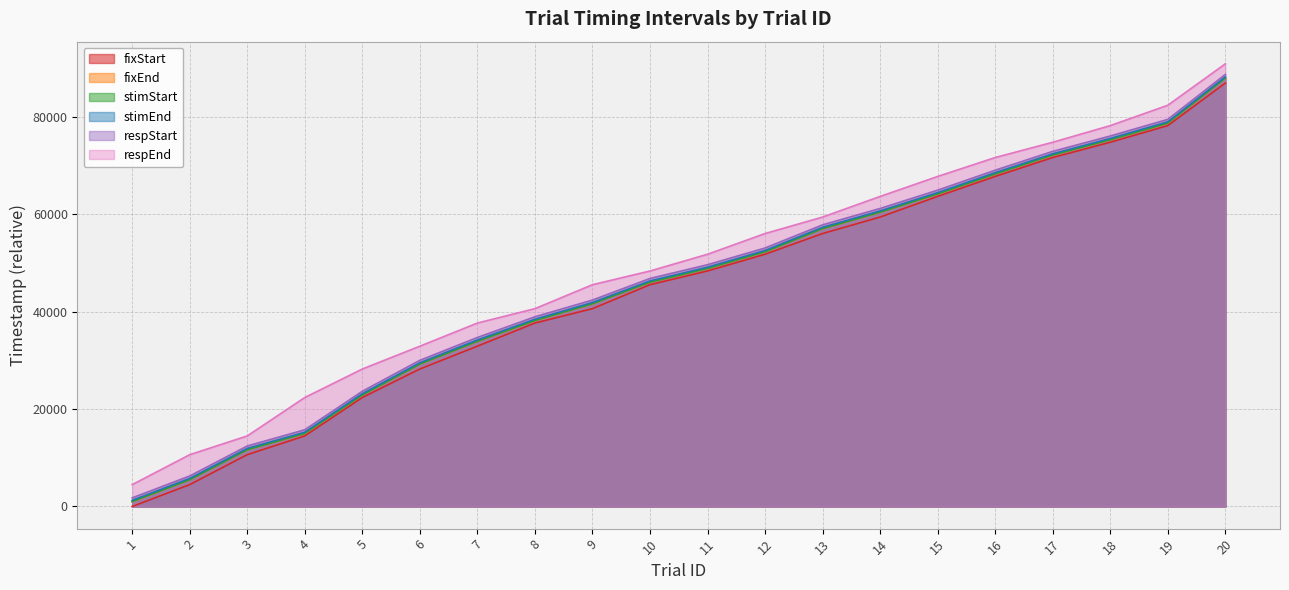

What is the minimum value for respEnd?

4483